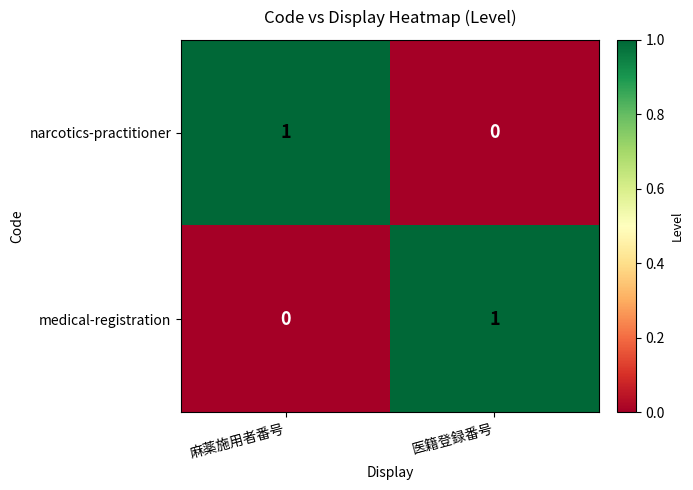

At which label is narcotics-practitioner closest to 0?

医籍登録番号